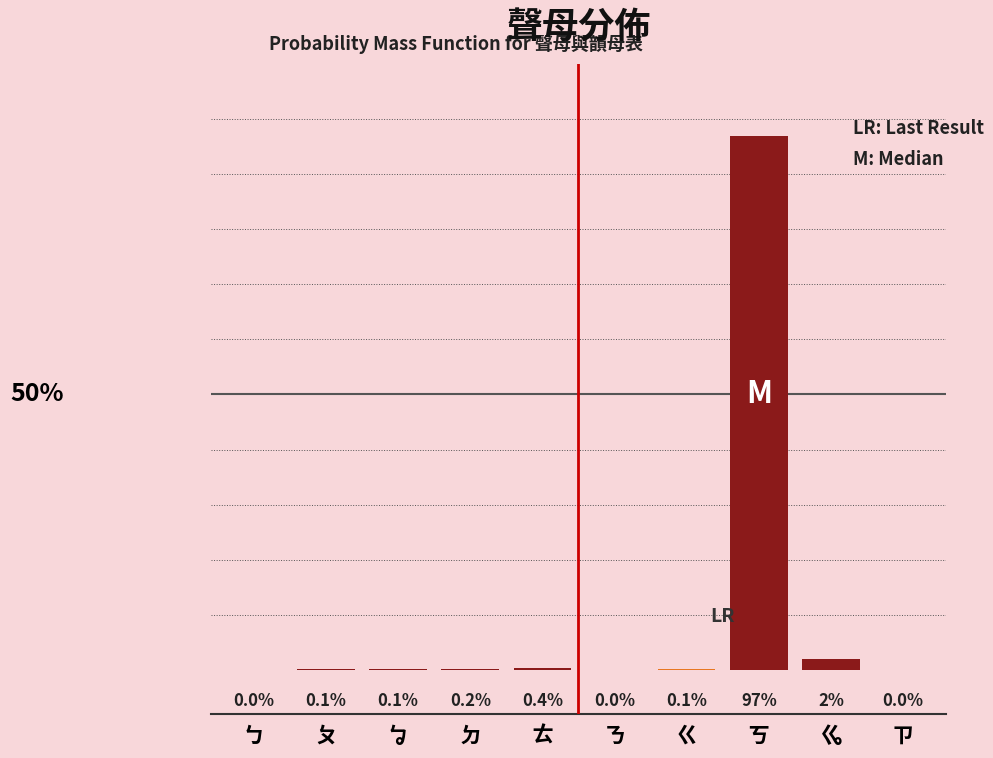

Which category has the highest value across all series?

ㄎ